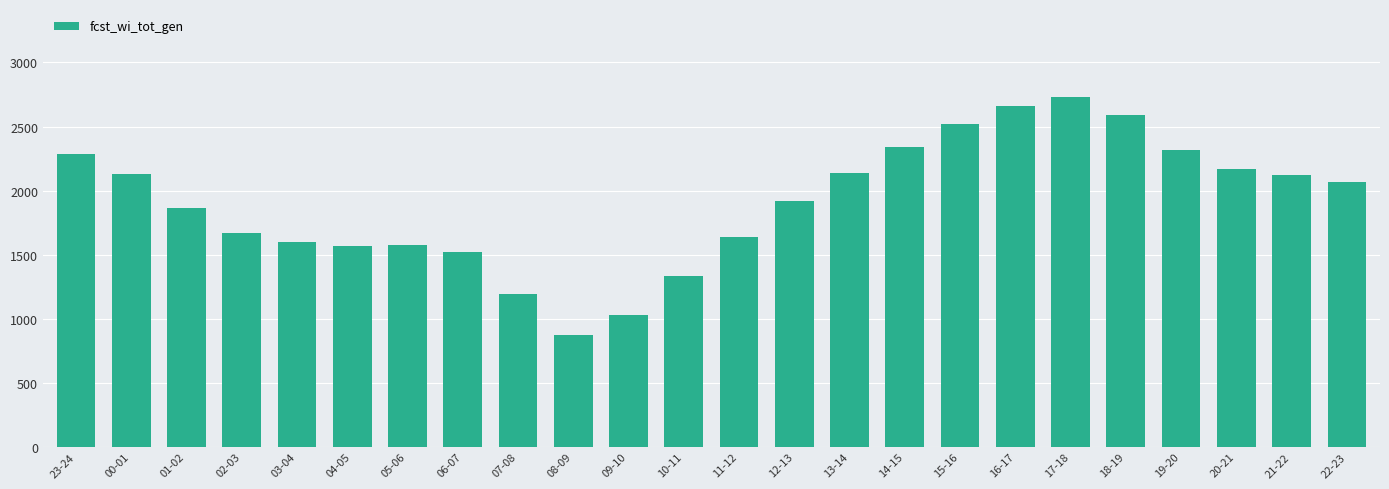

What is the value of the 2nd bar from the left?

2126